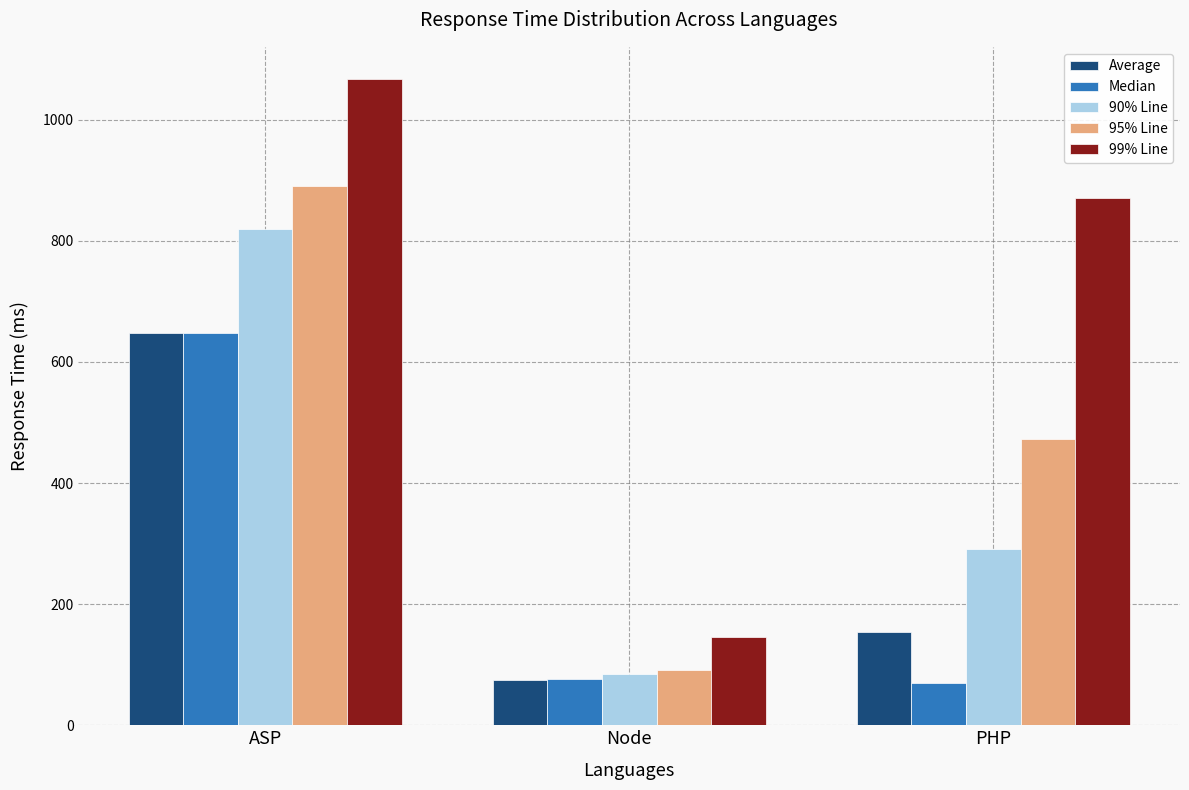

Which series changed the most between ASP and Node?

99% Line